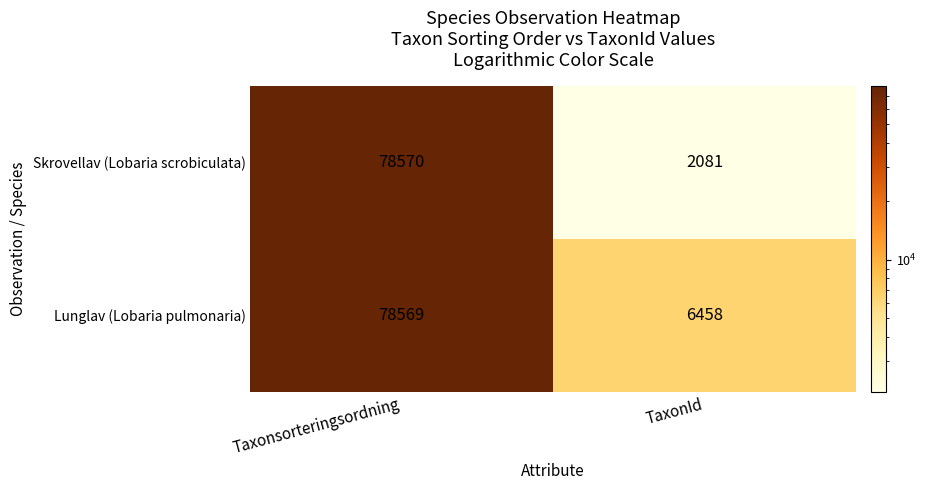

Which series changed the most between Taxonsorteringsordning and TaxonId?

Skrovellav (Lobaria scrobiculata)